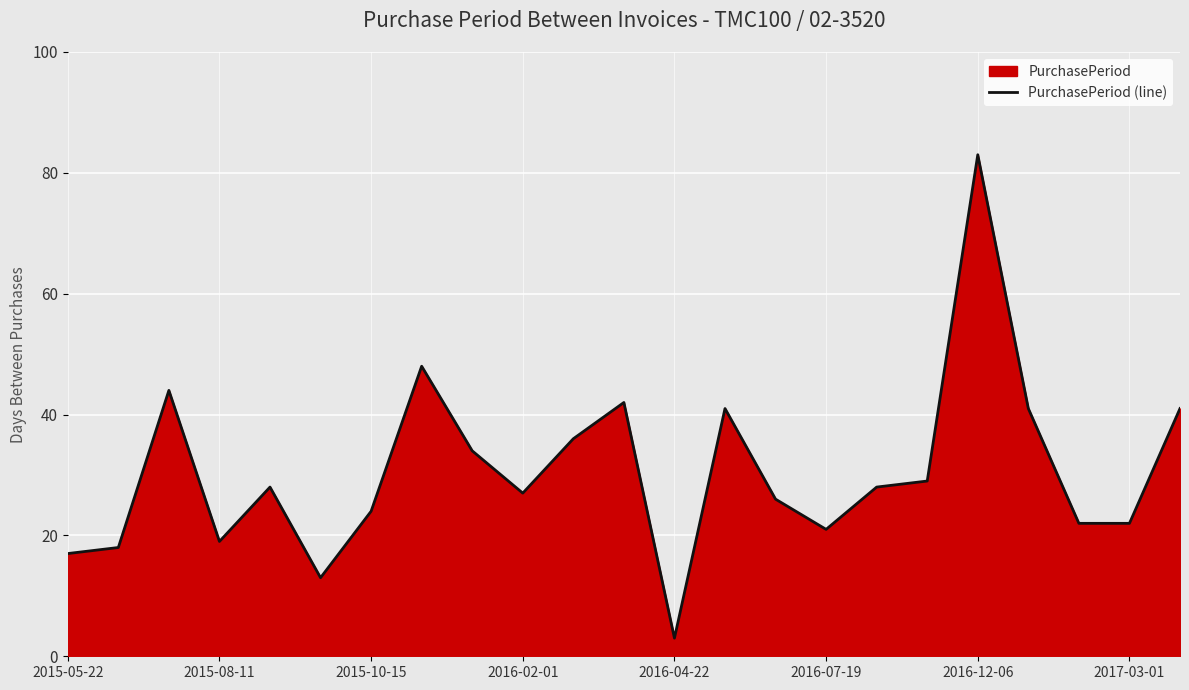

What is the sum of all values?

707